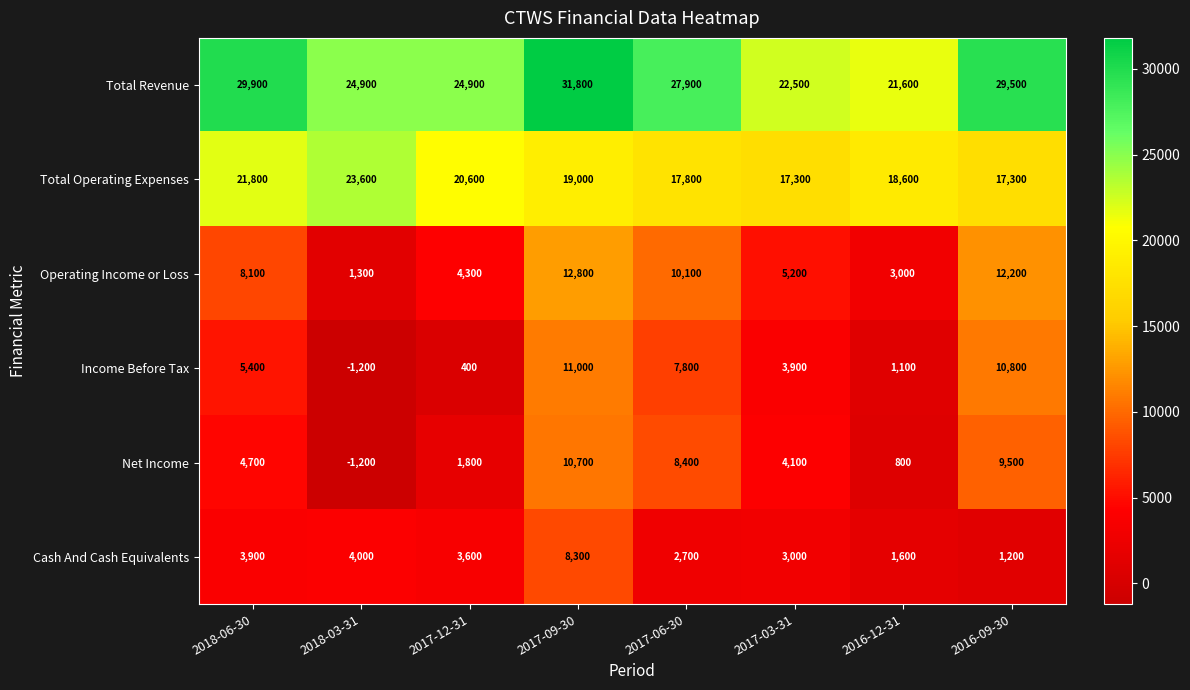

Rank the series by their maximum value, from highest to lowest.

Total Revenue, Total Operating Expenses, Operating Income or Loss, Income Before Tax, Net Income, Cash And Cash Equivalents